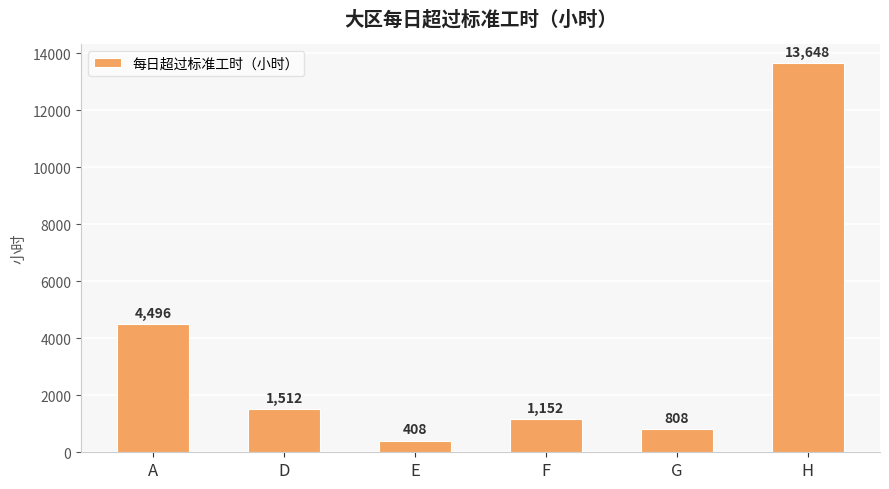

Reading left to right, what are all the values shown in this chart?

4496	1512	408	1152	808	13648